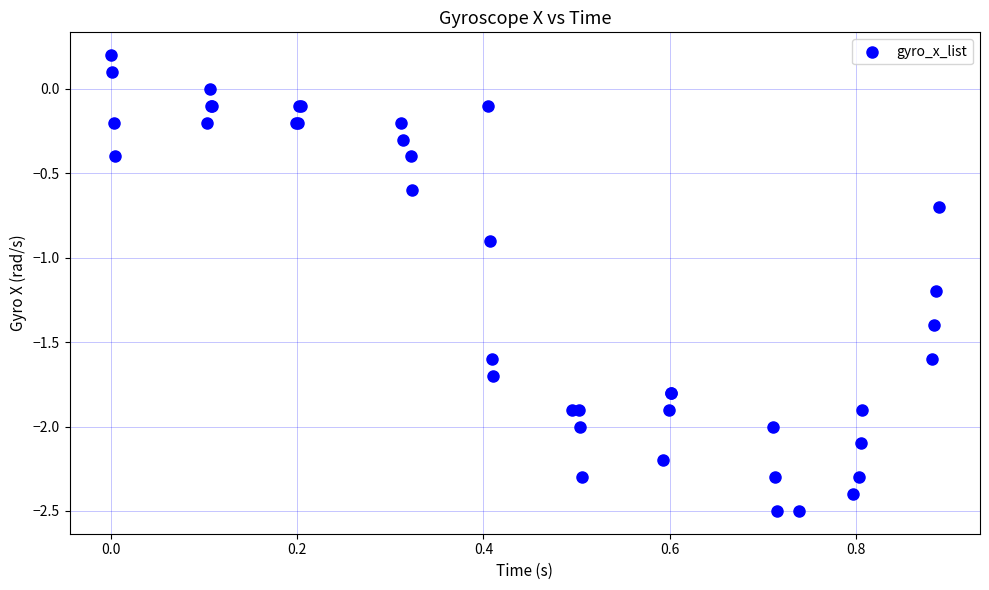

What Y value in the scatter plot is closest to -1?

-0.9